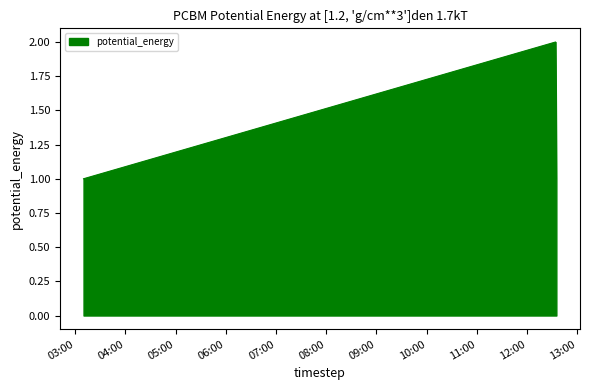

What is the sum of all values?

4